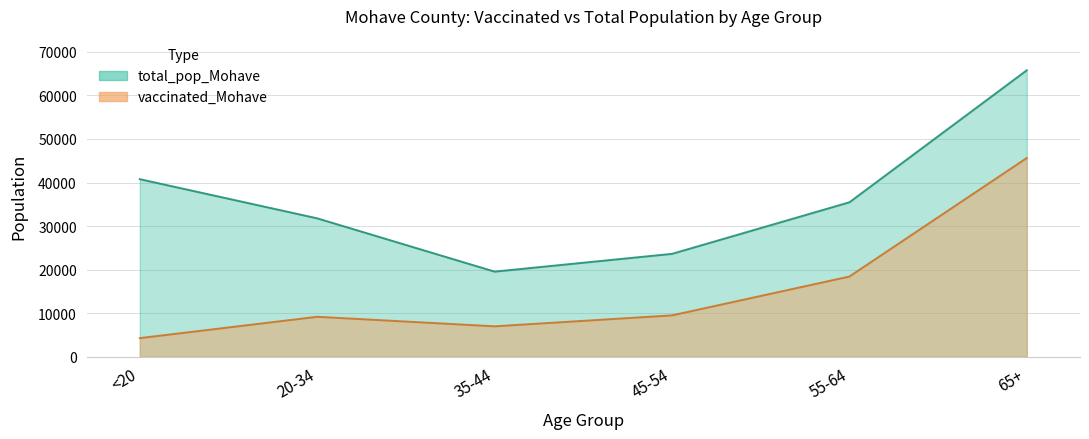

What is the minimum value for vaccinated_Mohave?

4281